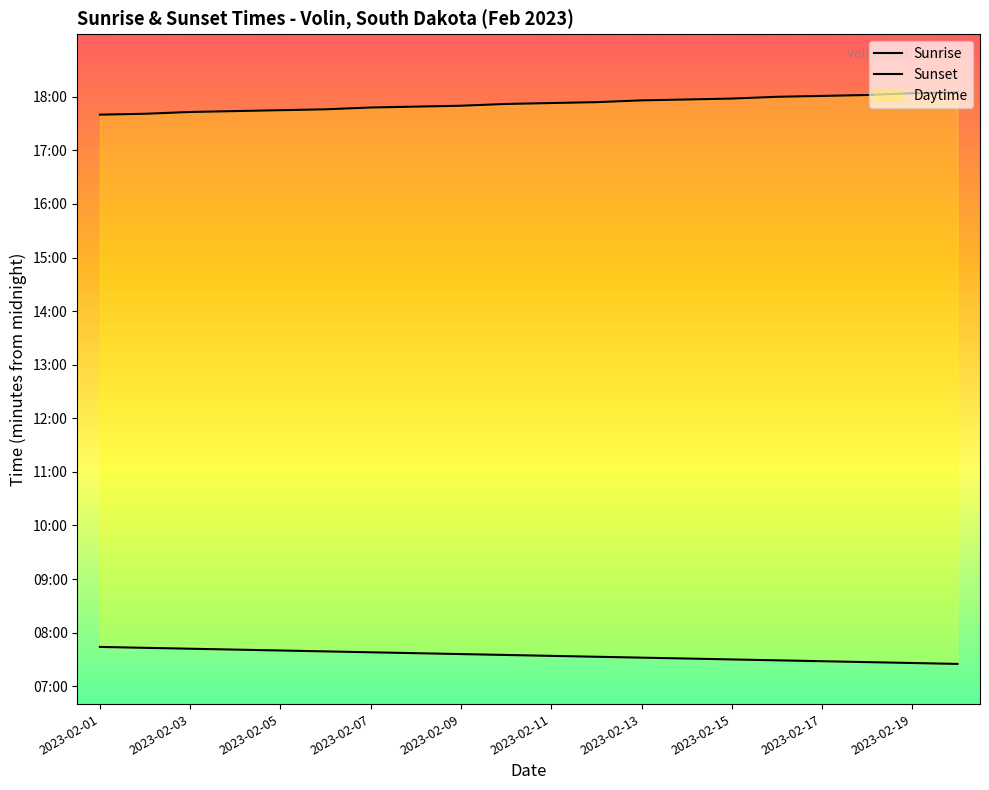

True or false: Sunset has a value of 1077 at 13.

True